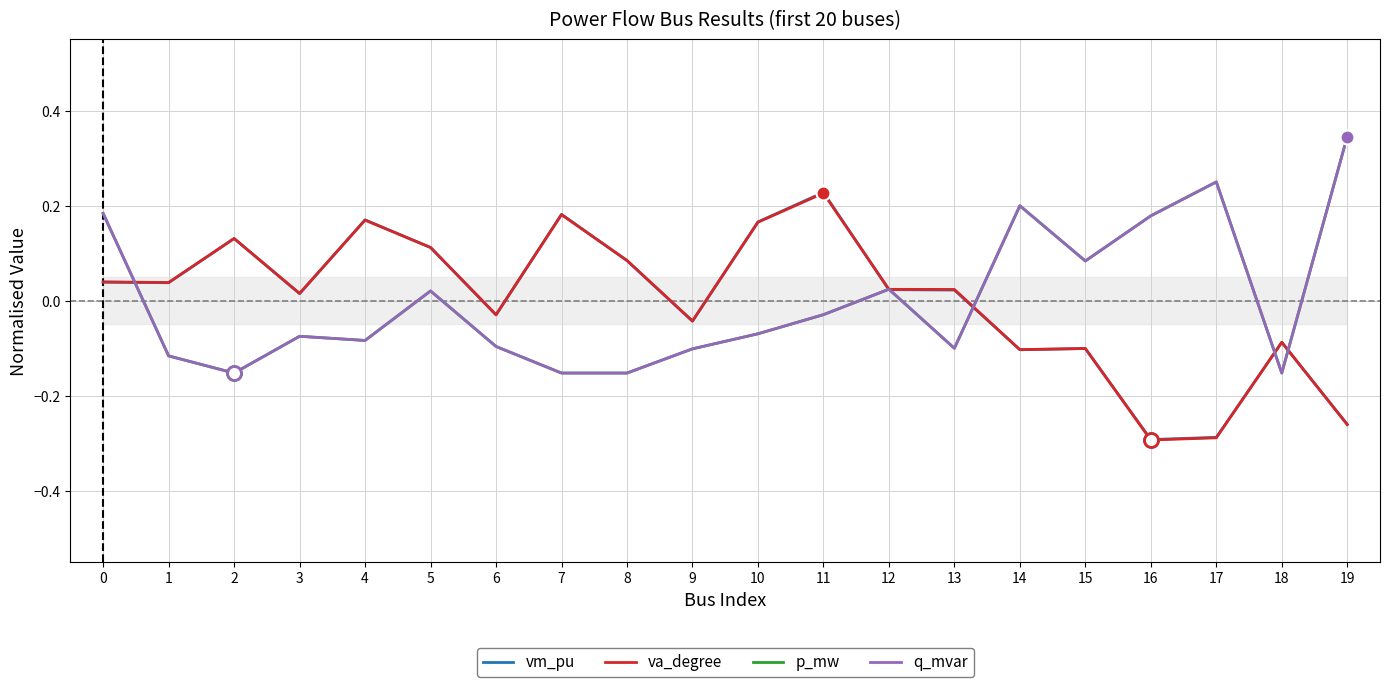

What is the smallest value displayed?

-0.3